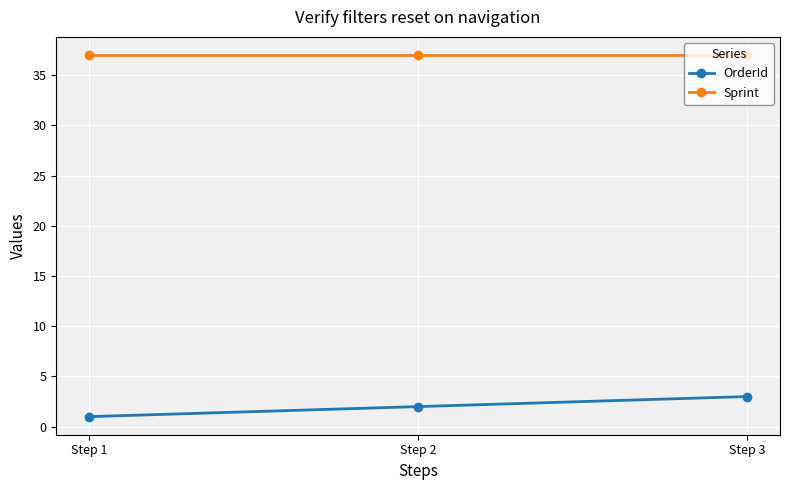

The Sprint series shows 22 at Step 3. True or false?

False